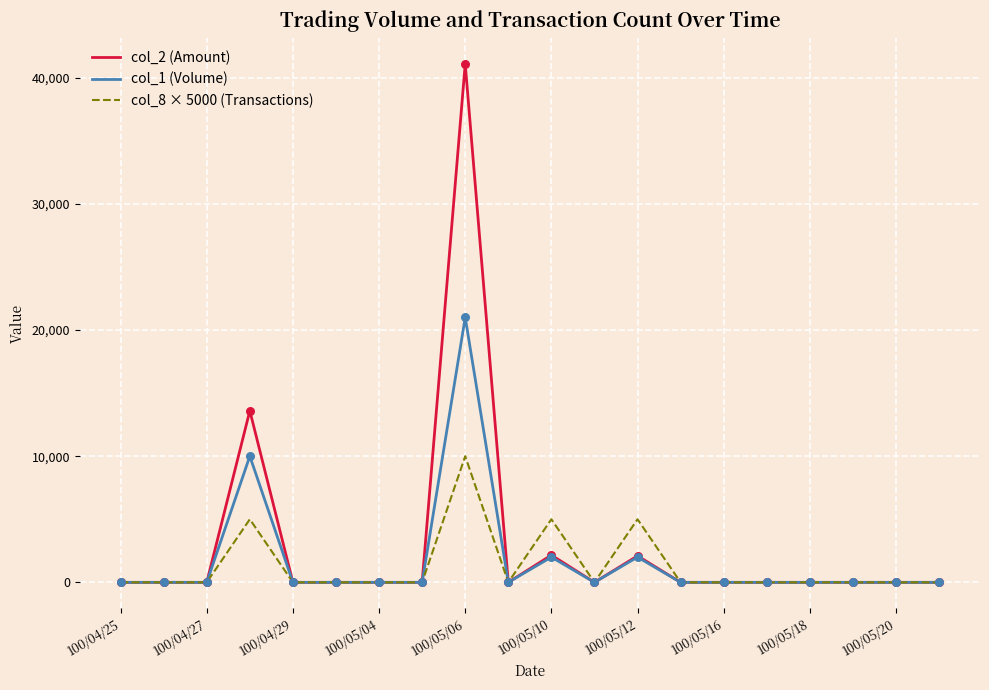

List the series in order of their peak value, lowest first.

col_8 × 5000 (Transactions), col_1 (Volume), col_2 (Amount)